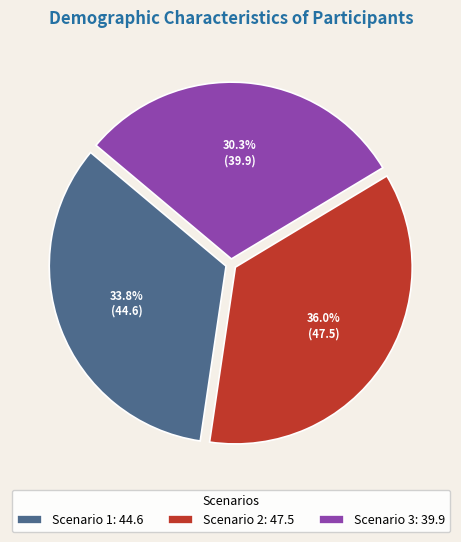

To the nearest percent, what portion does Scenario 3 represent?

30%